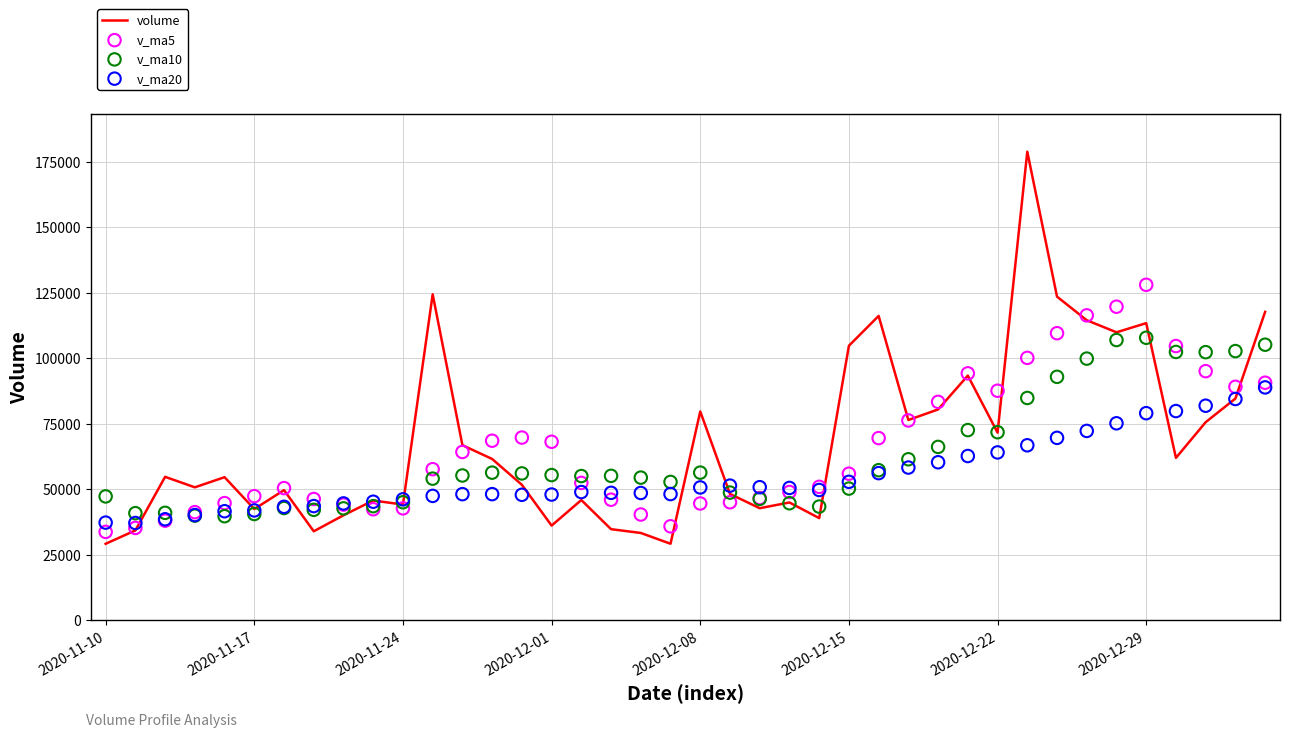

Is the value of v_ma5 at 18 greater than the value of v_ma10 at 14?

No